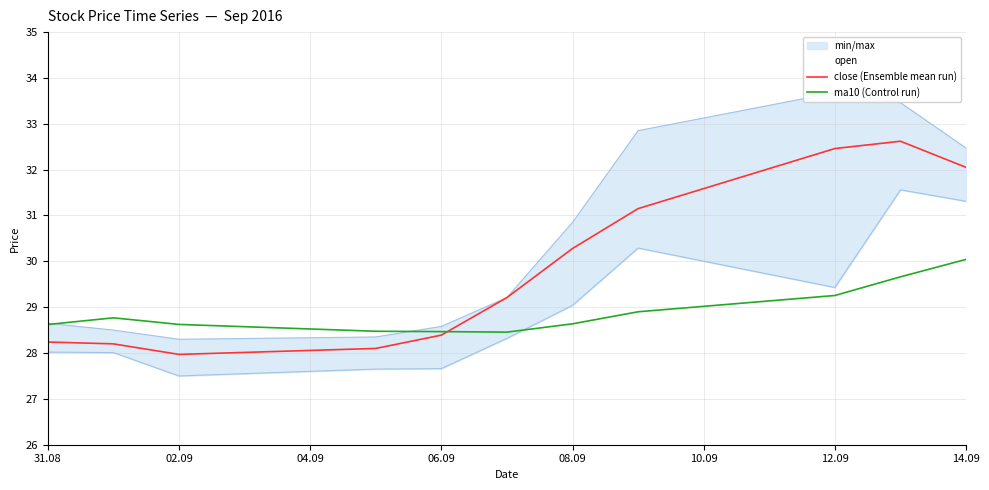

At how many categories does at least one series exceed 28?

11